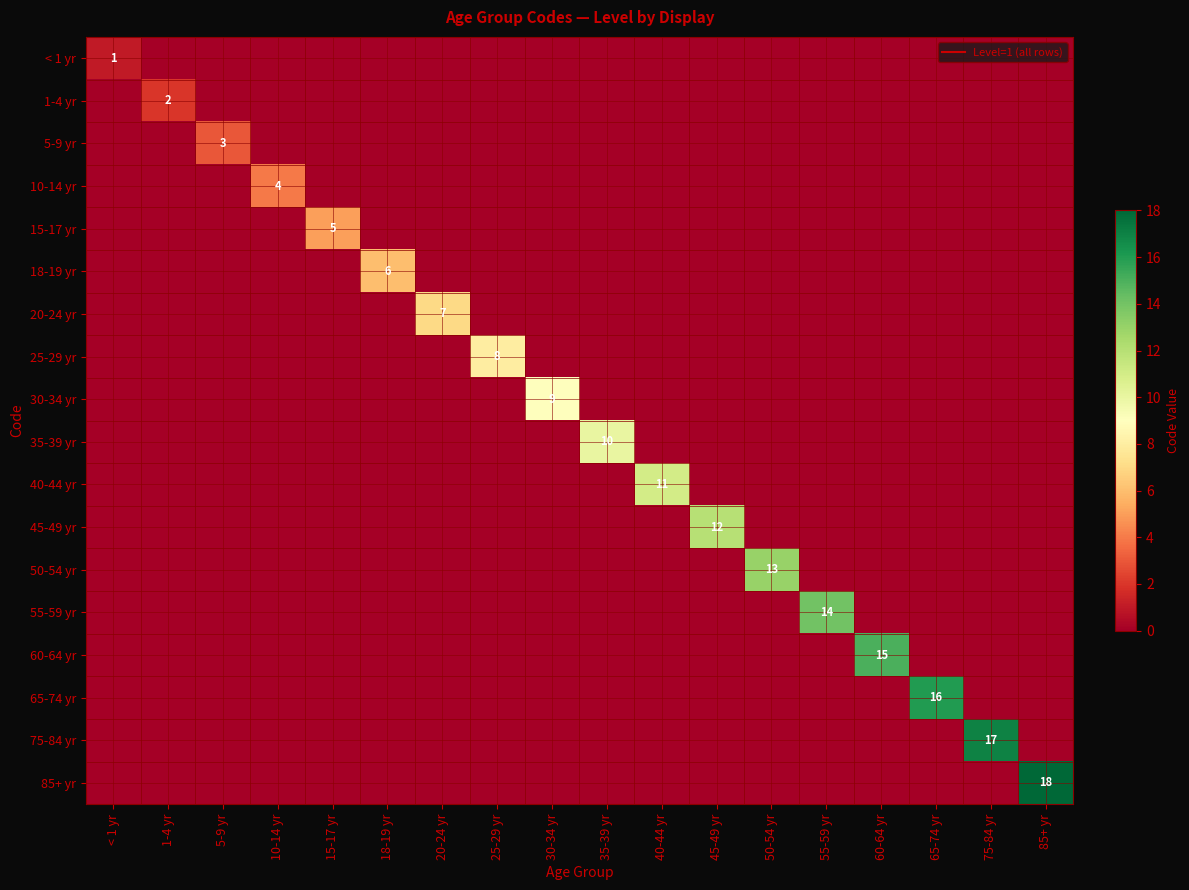

Where is 1-4 yr nearest to the value 1?

< 1 yr